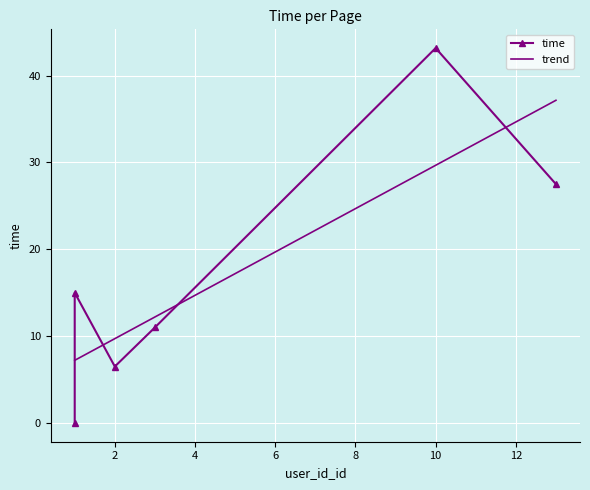

What is the minimum value for trend?

7.2